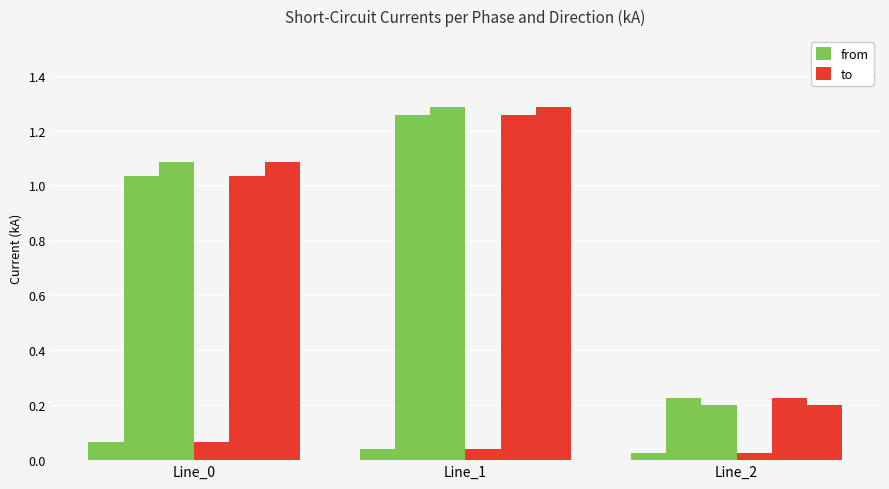

Count the number of categories in the chart.

3